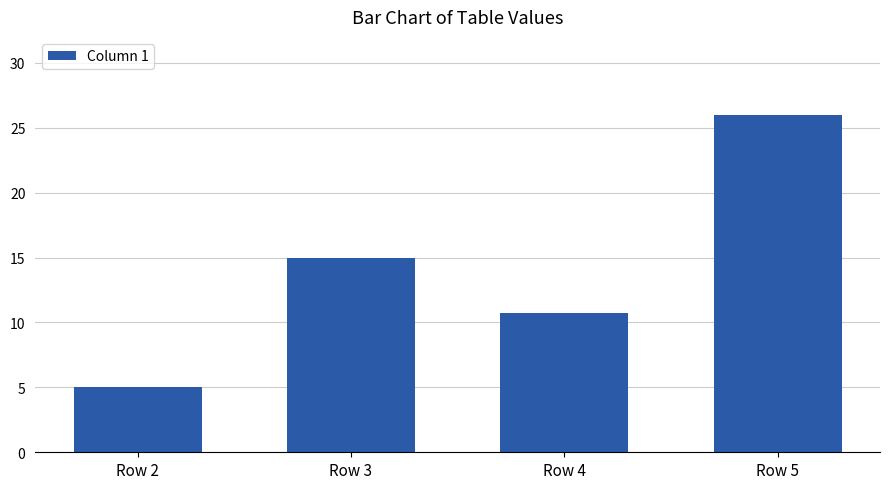

At which category does the chart reach its minimum across all series?

Row 2